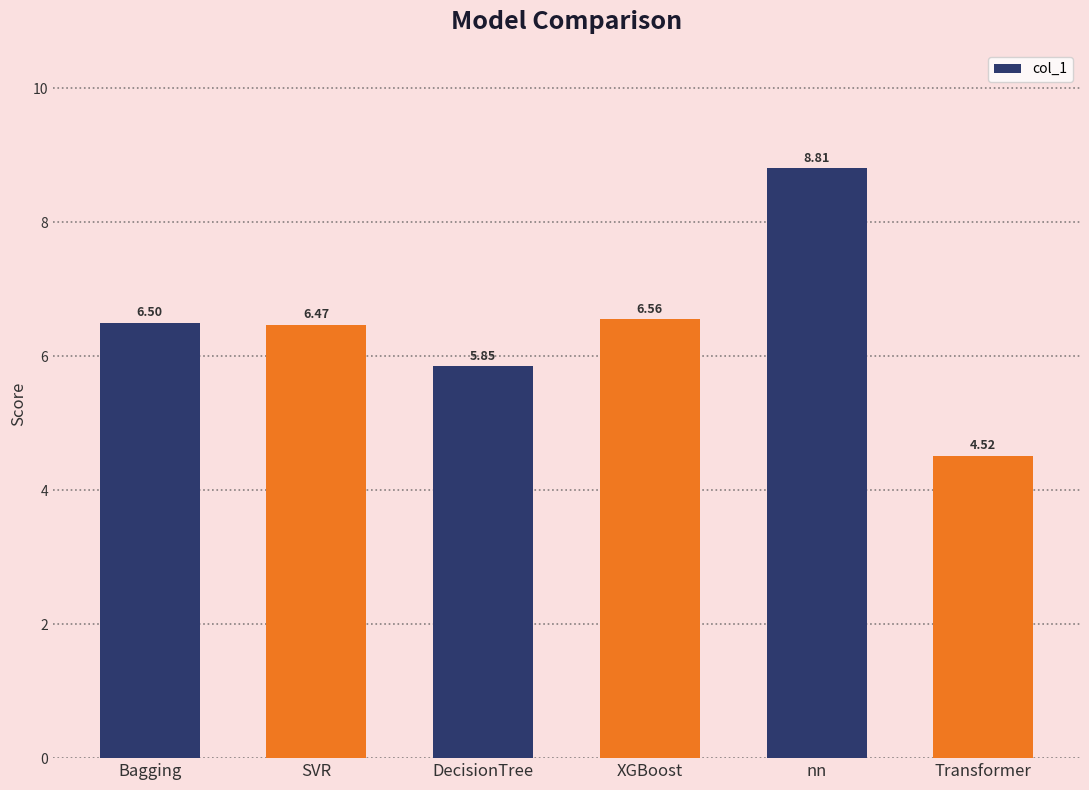

At which label does the data first exceed 6?

Bagging